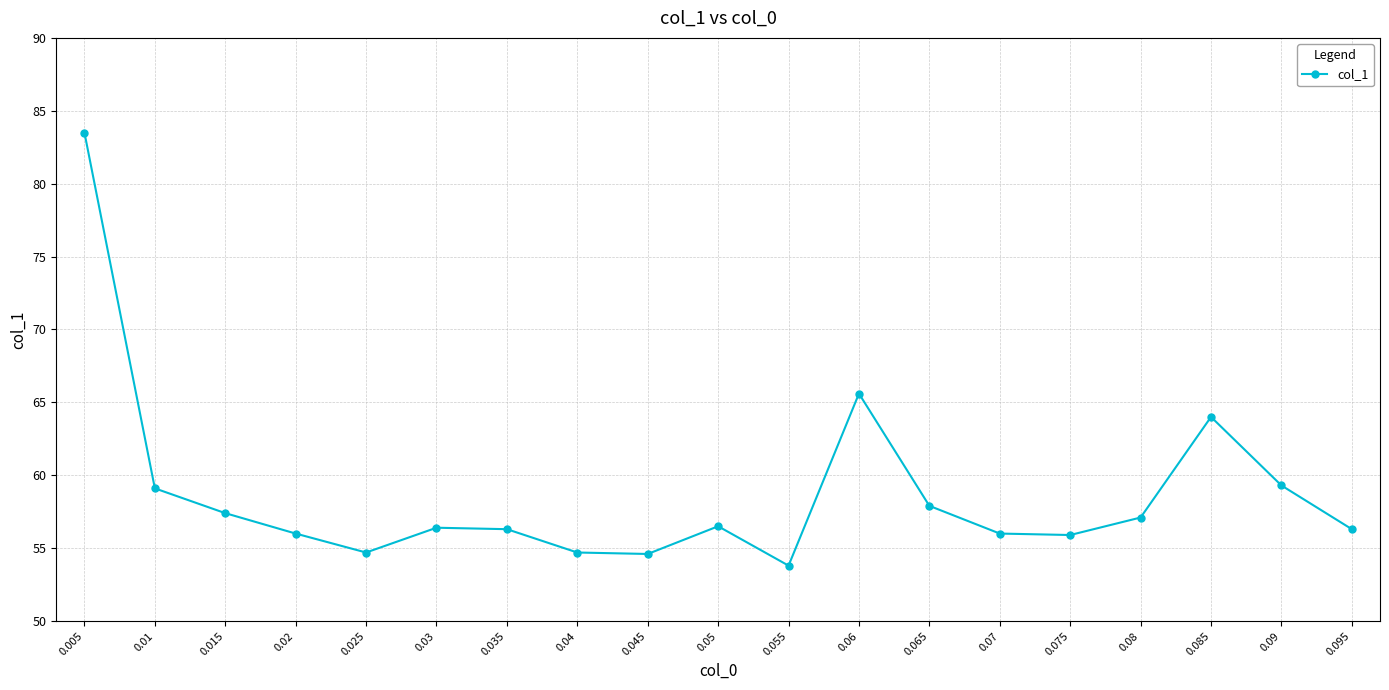

Approximately how many times larger is the value at 0.08 compared to 0.06?

0.9